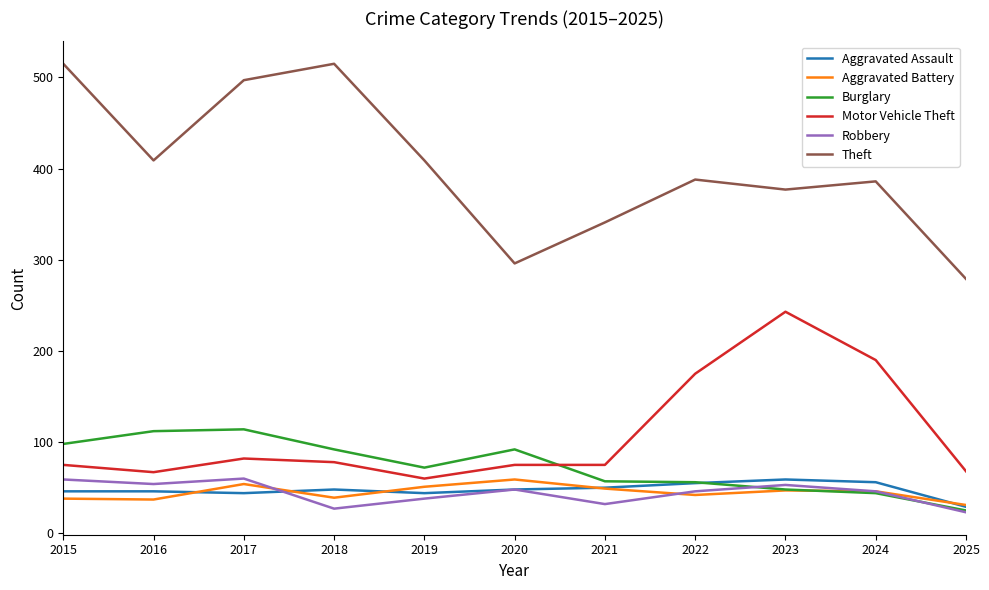

Between 2015 and 2019, which series saw the biggest shift?

Theft